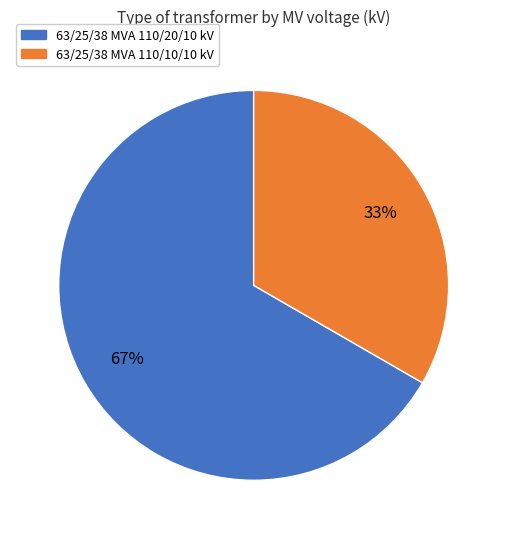

Which slice is the smallest?

63/25/38 MVA 110/10/10 kV